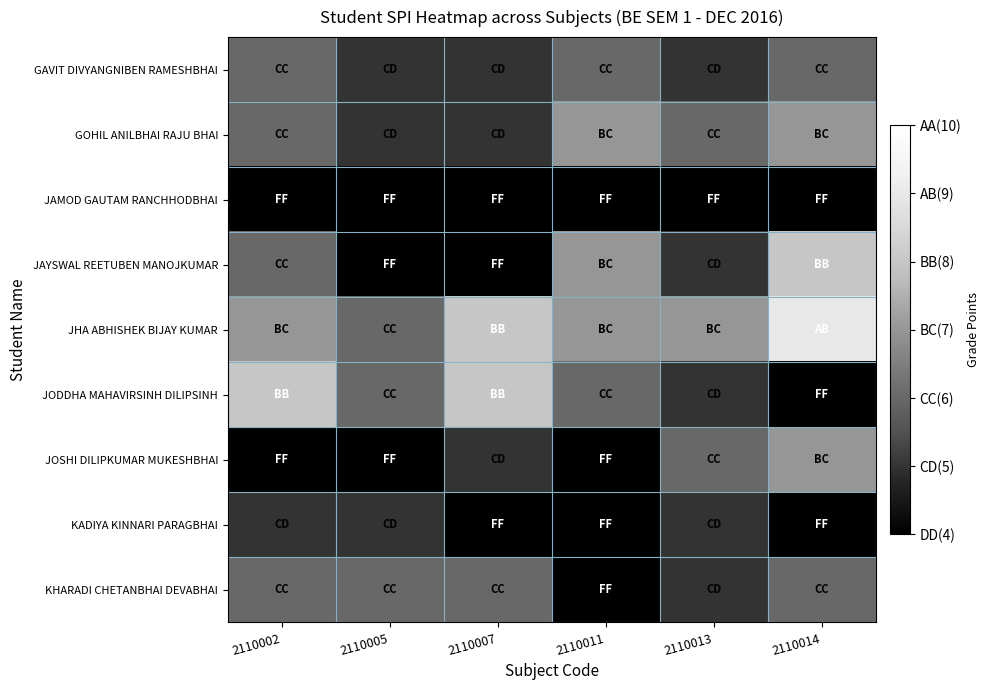

The value of JAYSWAL REETUBEN MANOJKUMAR at 2110013 is 5.0. True or false?

True